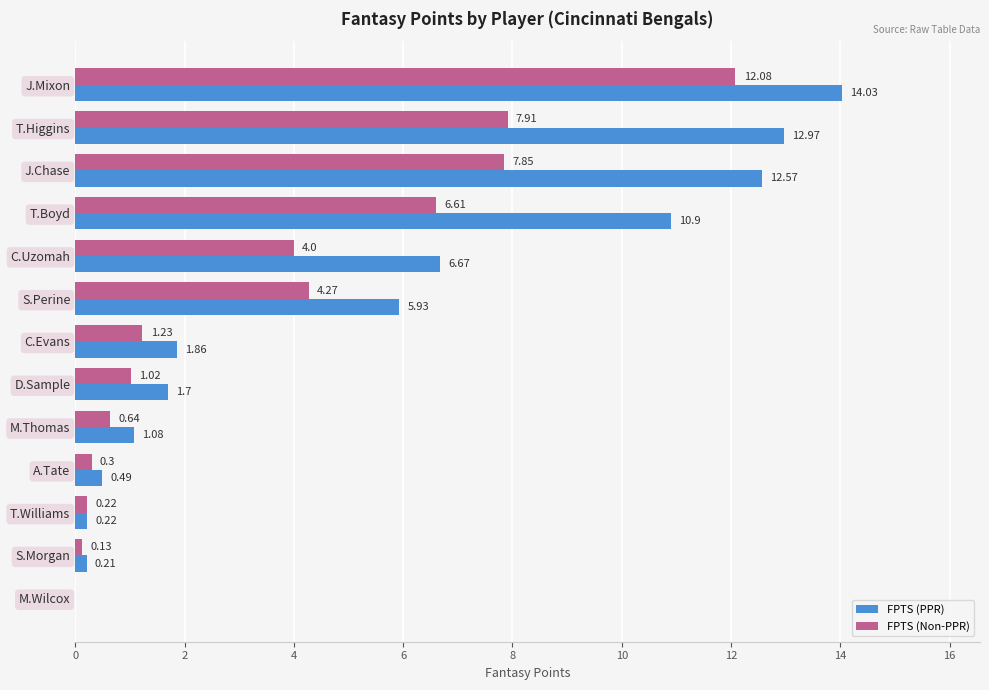

Where is FPTS (PPR) nearest to the value 7?

C.Uzomah